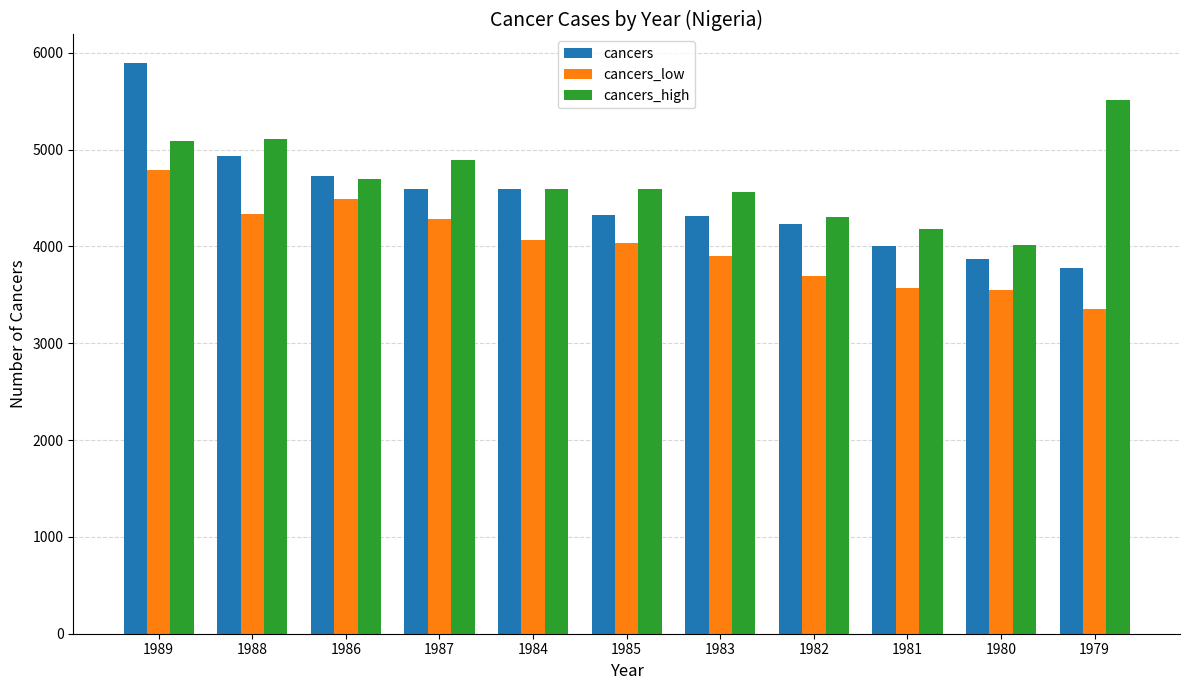

What position from the right is 1982?

4